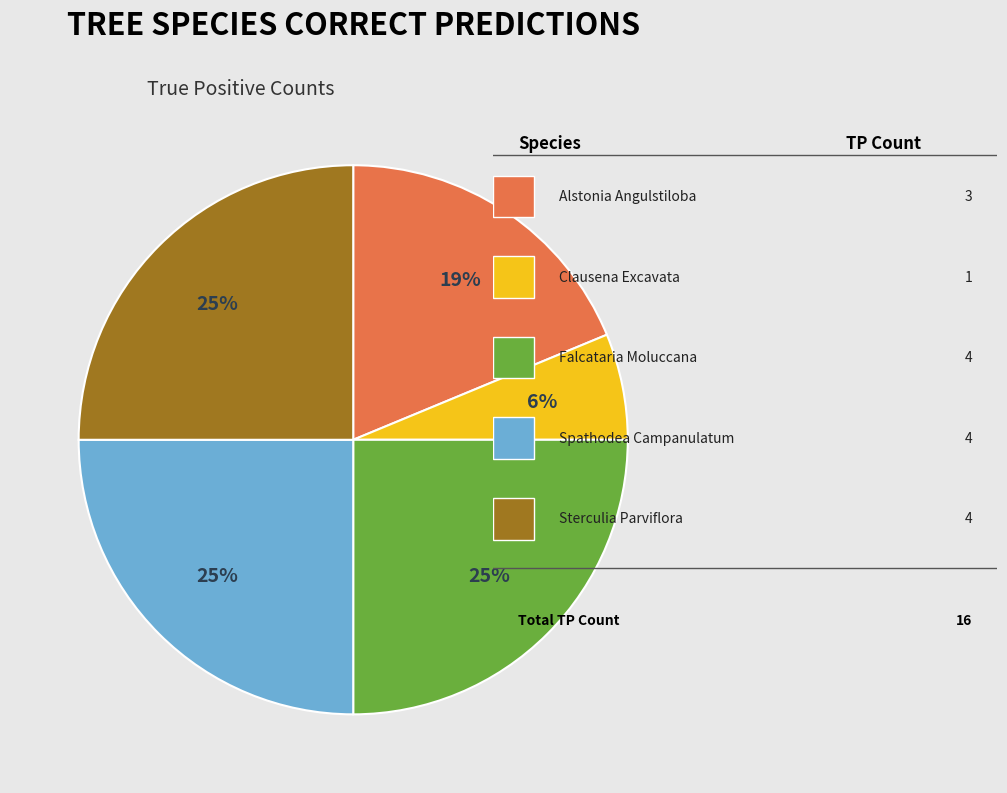

To the nearest percent, what is the difference between the largest and smallest slice percentages?

19%